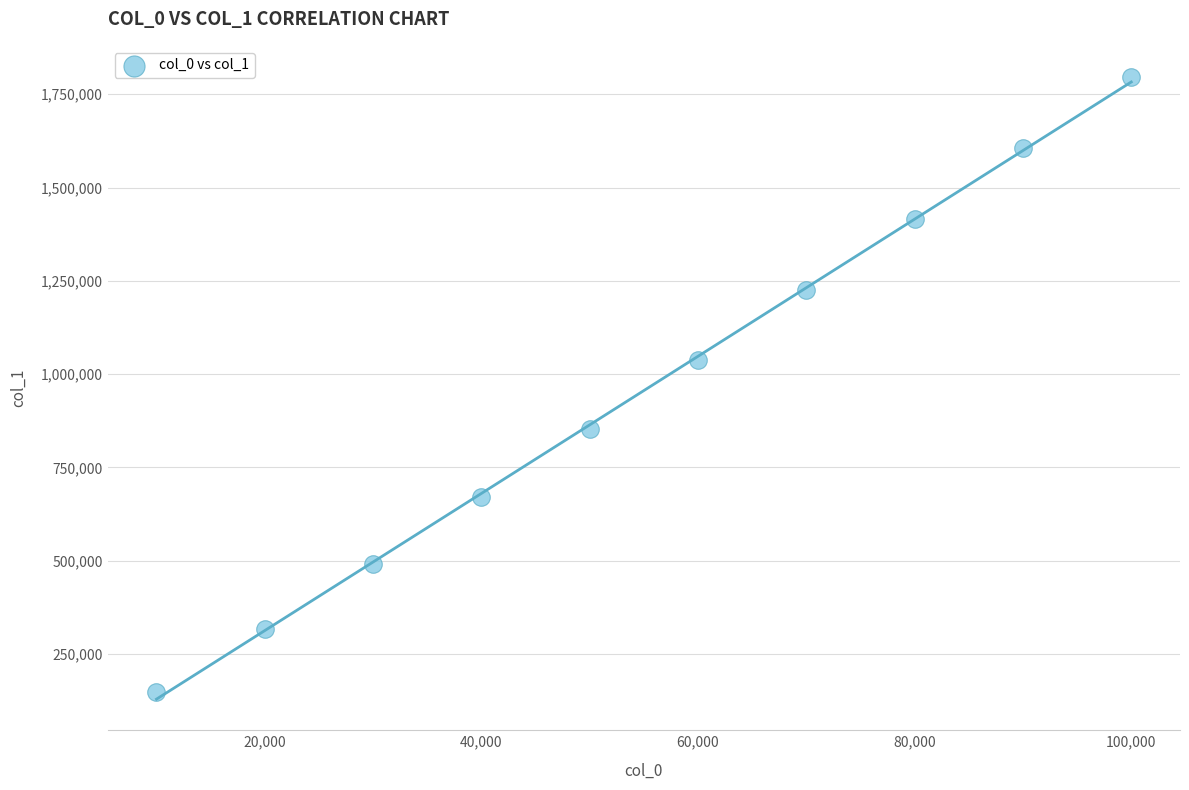

What Y value in the scatter plot is closest to 972367?

1038442